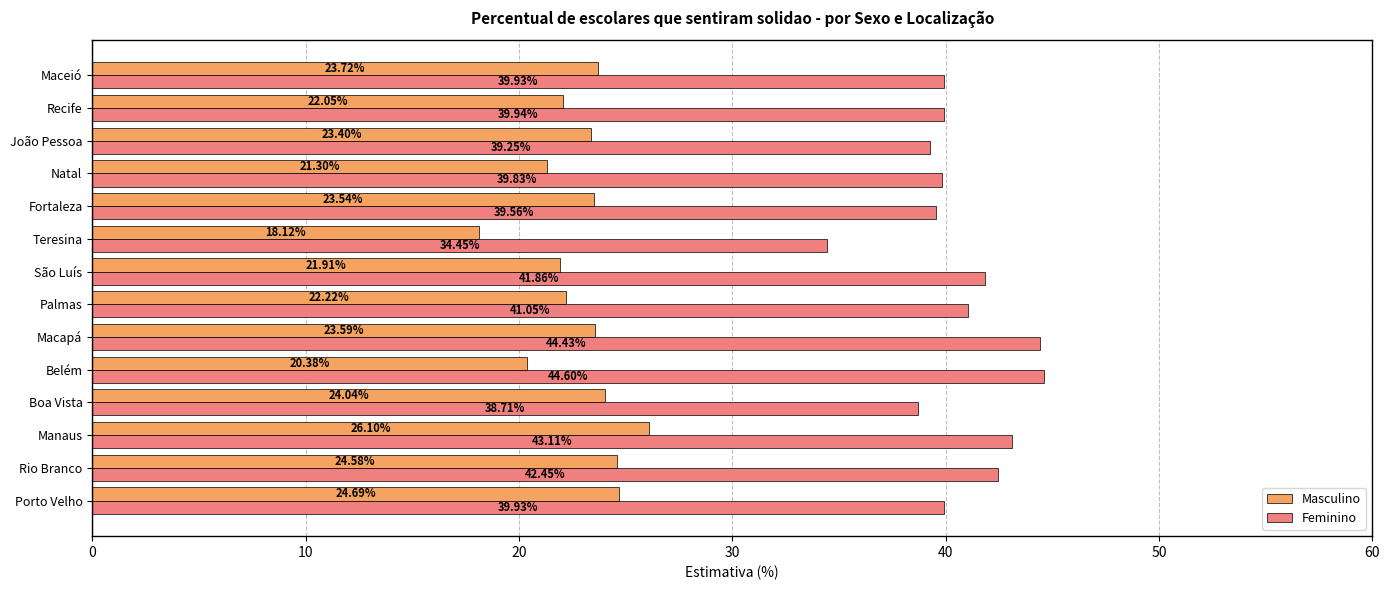

Which series has the largest total across all categories?

Feminino